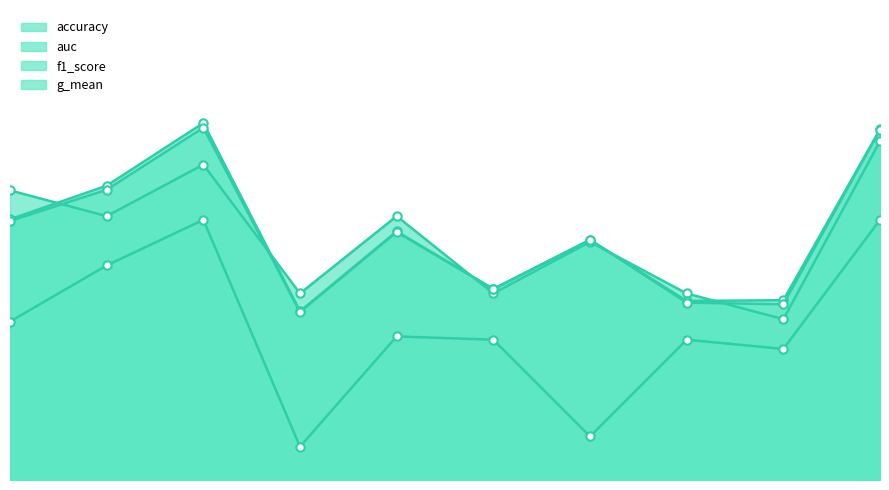

Rank the categories by accuracy value from lowest to highest.

9, 4, 6, 8, 7, 2, 5, 1, 3, 10